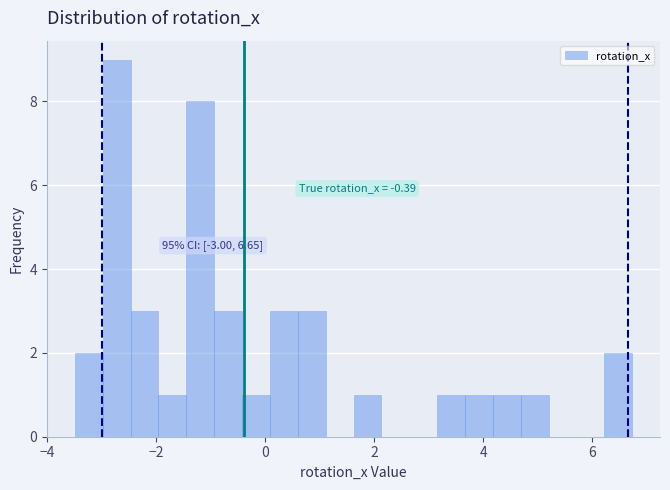

Around what value on the x-axis is the tallest bar? Give the approximate position of its centre, as read against the axis.

-2.8